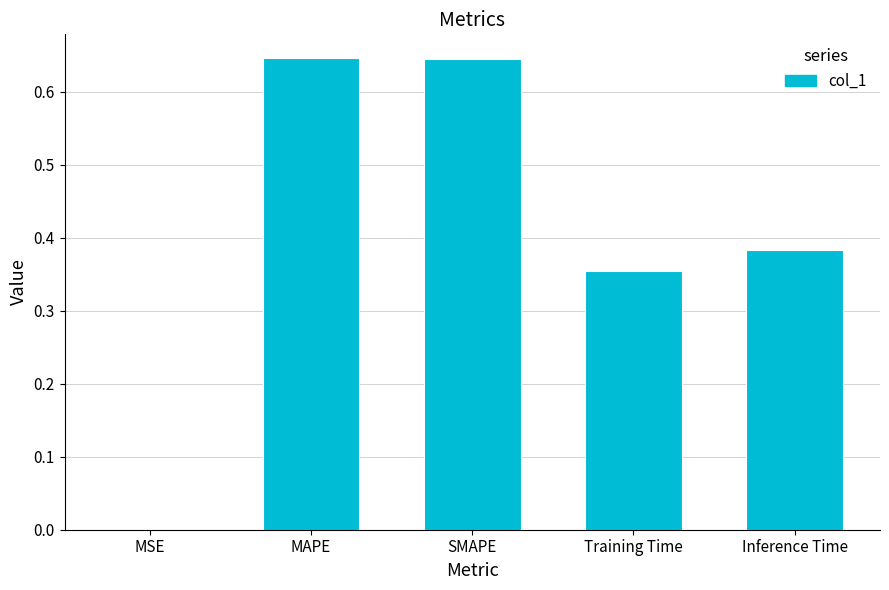

The value at Training Time is 0.6. True or false?

False